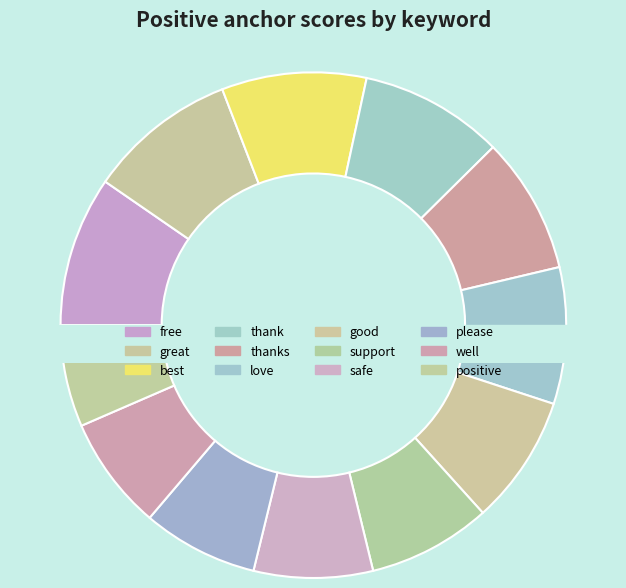

True or false: support accounts for 8% of the total.

True